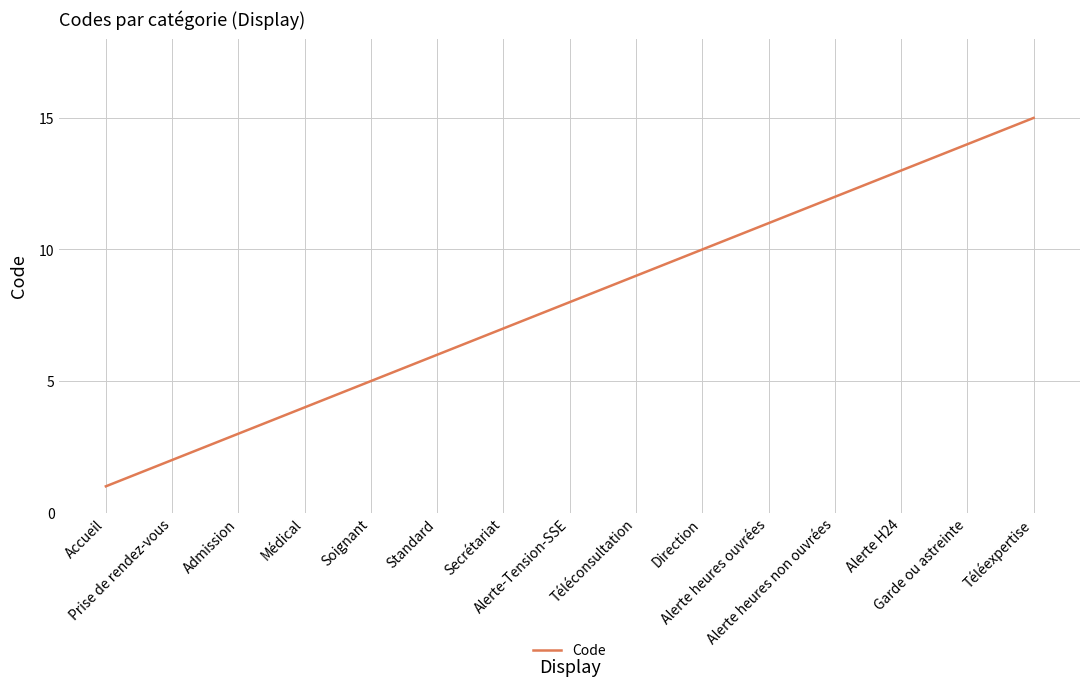

How many lines are shown in the chart?

1